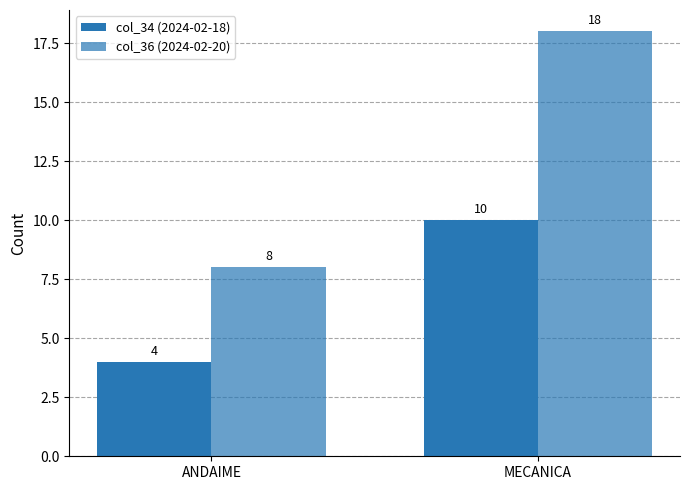

Which category has the highest value in the col_36 (2024-02-20) series?

MECANICA